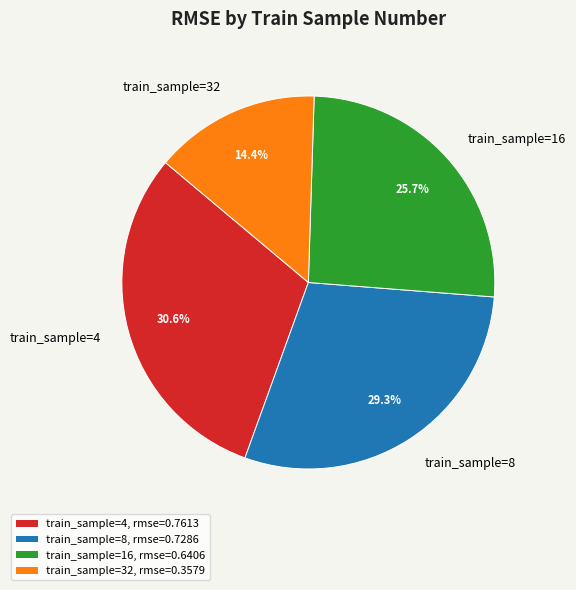

What is the total percentage of train_sample=32 and train_sample=16?

40.1%